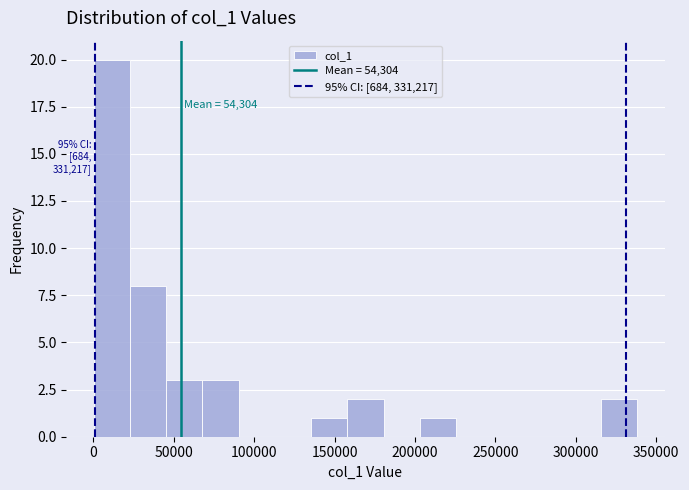

Over which range of the x-axis is the bar tallest?

0 to 25000